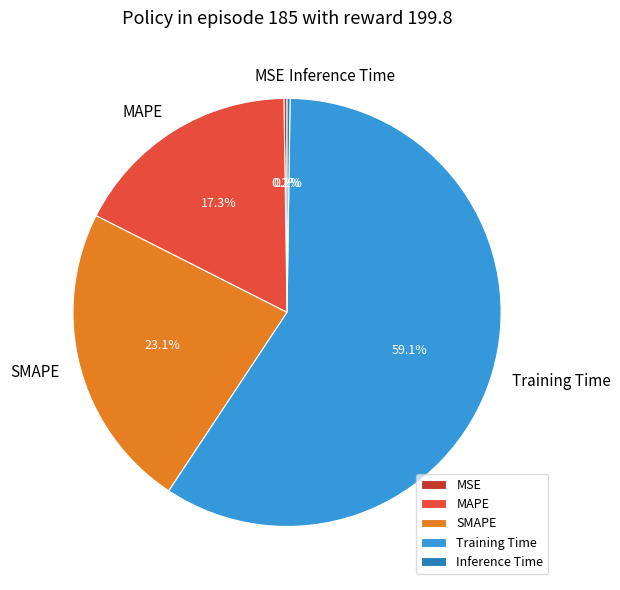

Between Training Time and MAPE, which is larger?

Training Time